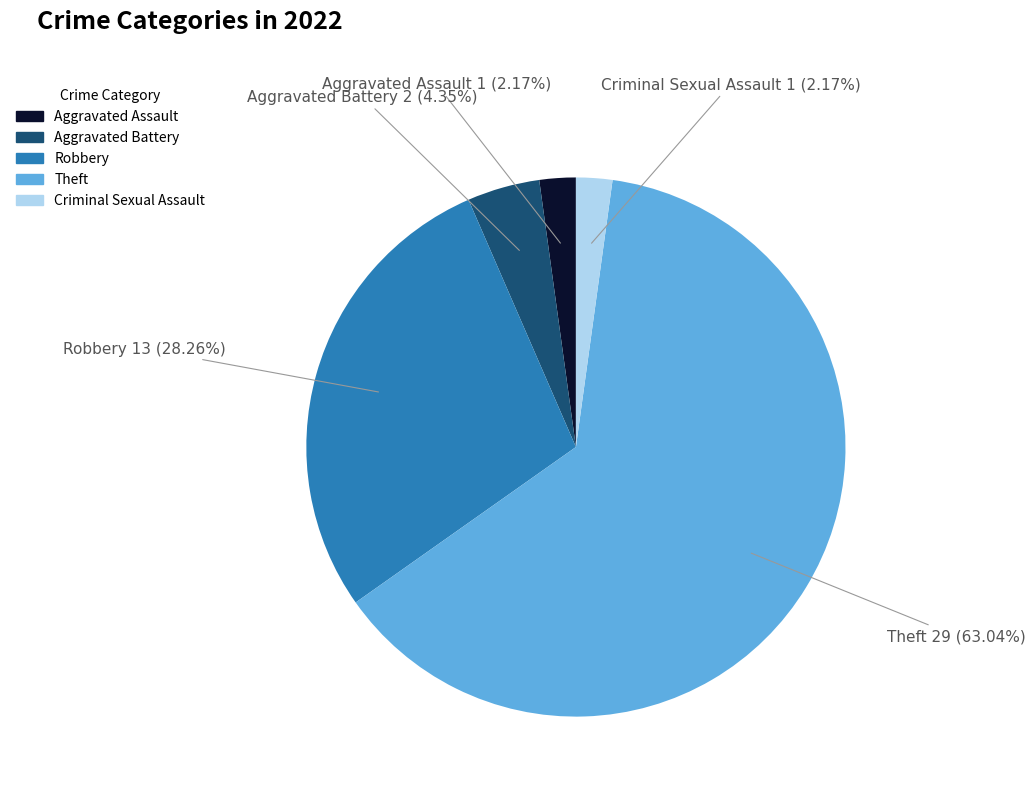

True or false: Aggravated Battery accounts for 4% of the total.

True